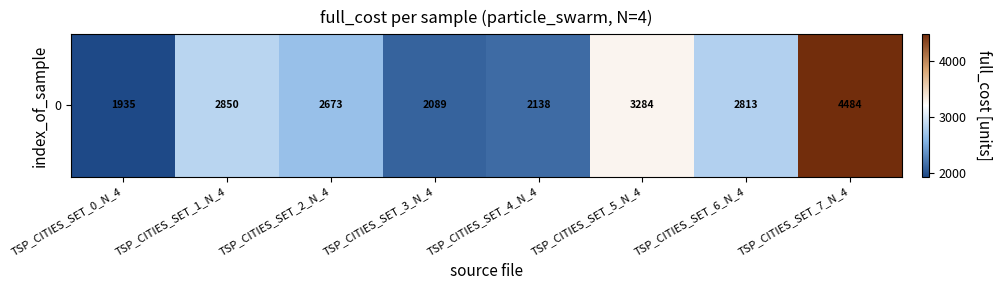

The value at TSP_CITIES_SET_5_N_4 is 4892.2. True or false?

False